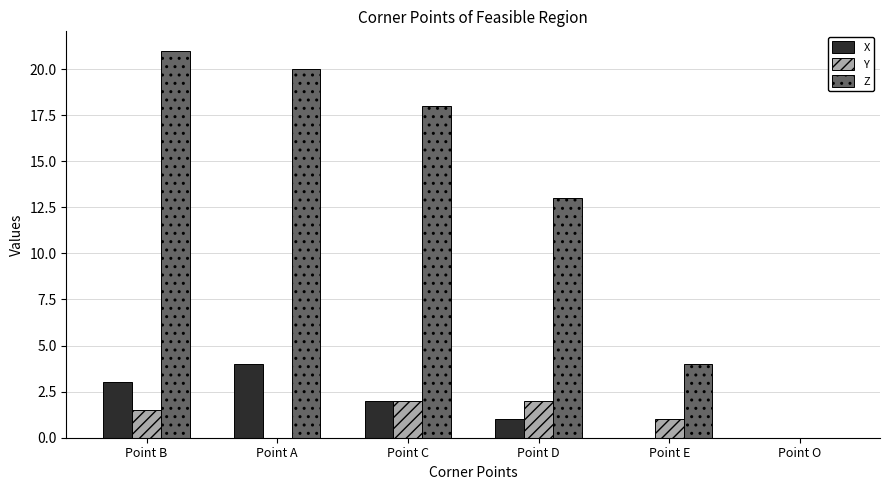

Where does the X series first go above 2?

Point B